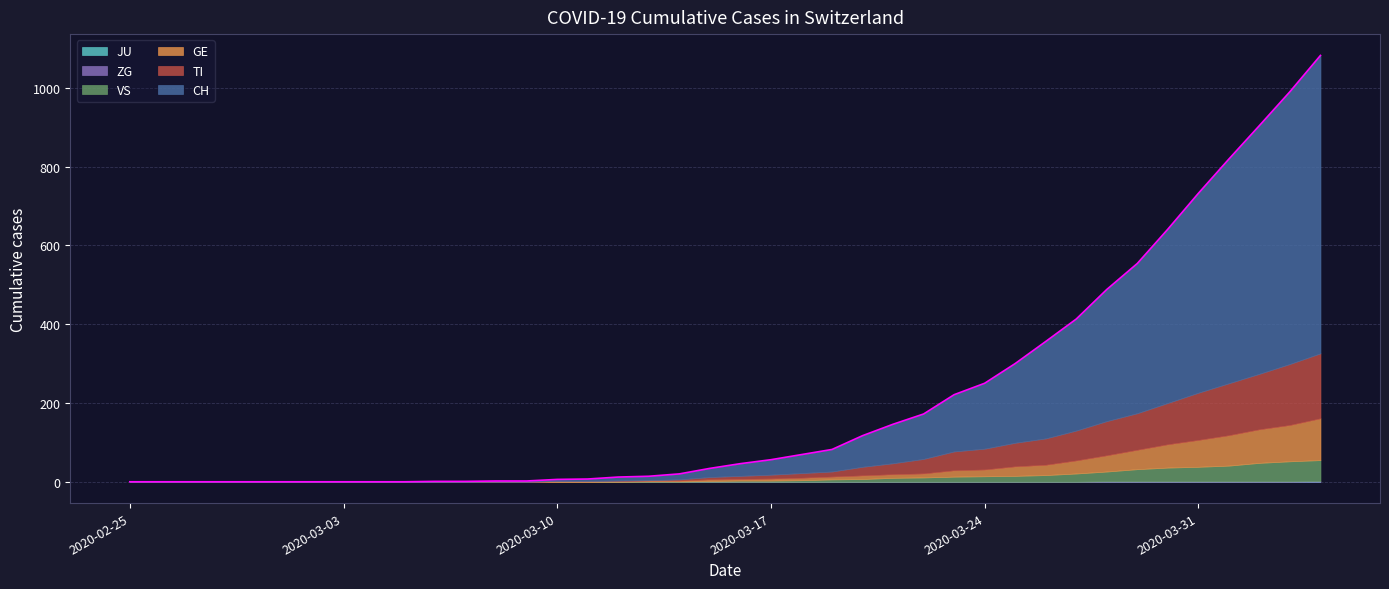

Count the number of data series in this chart.

6